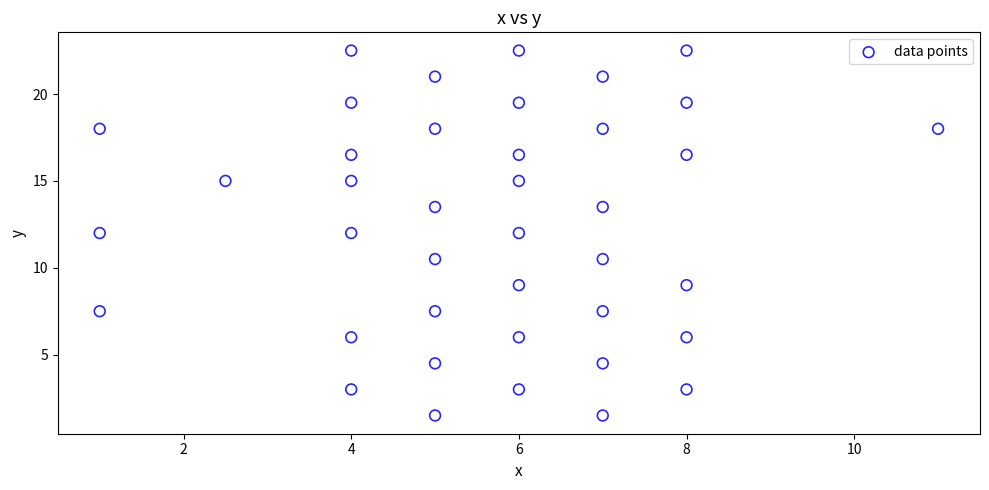

What is the range of Y values (max minus min)?

21.0